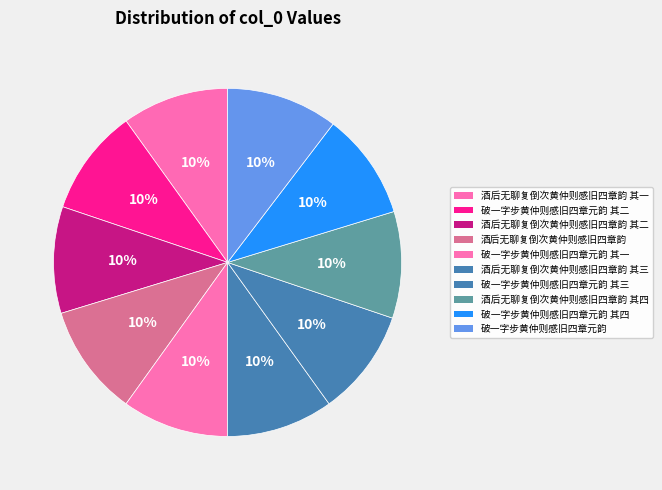

Which category has the biggest portion of the pie?

酒后无聊复倒次黄仲则感旧四章韵